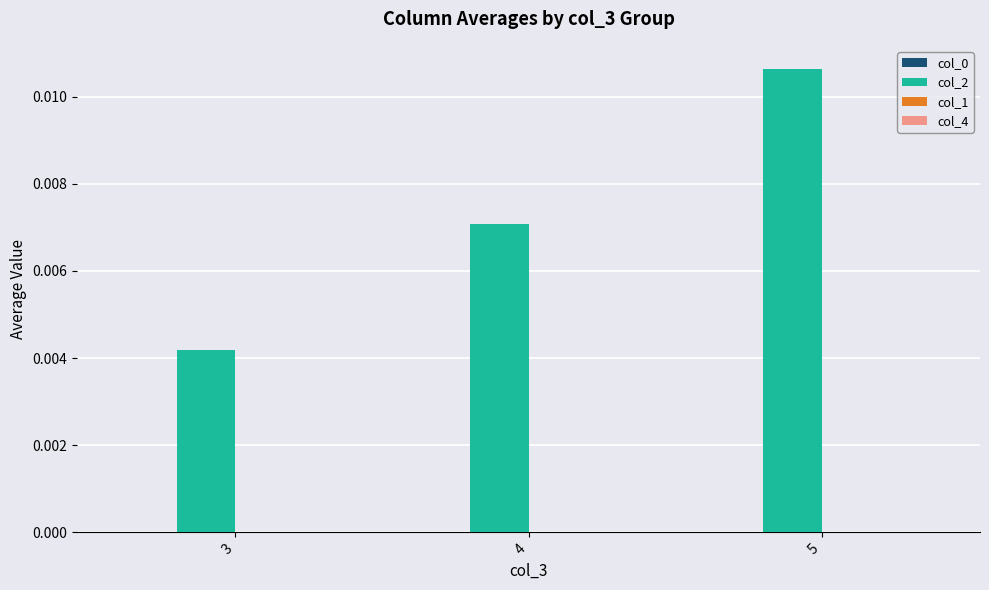

Does the chart contain any negative values?

No